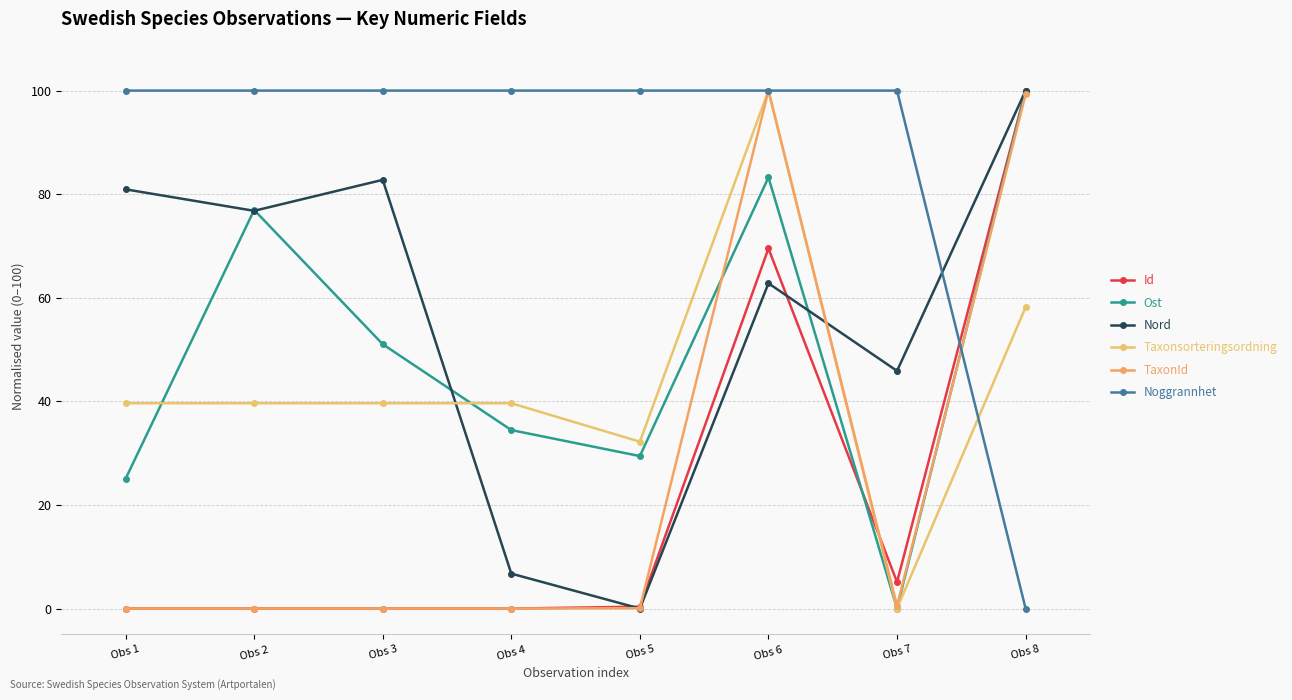

Is this an area chart (filled region under the line)?

No